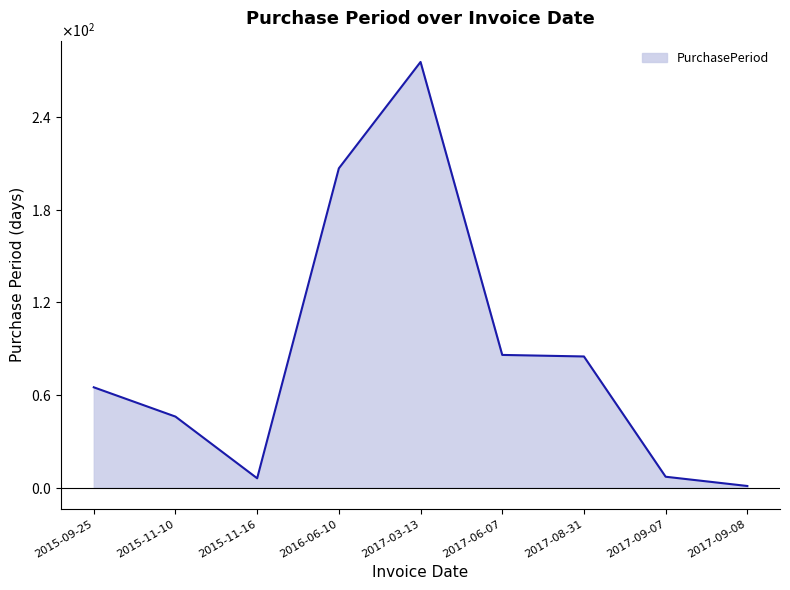

At which label does the data first exceed 65?

2016-06-10